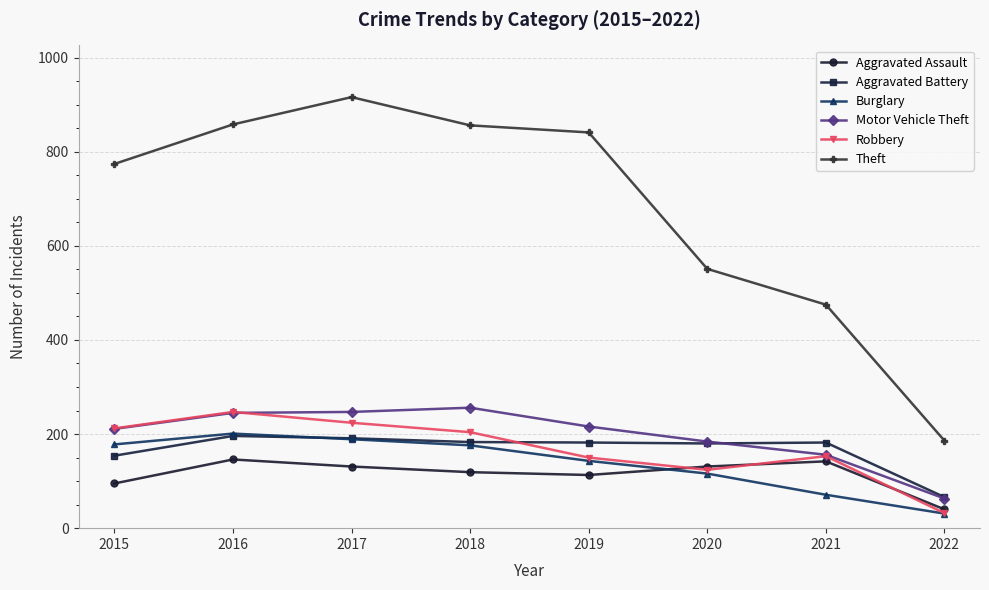

True or false: Aggravated Assault has more than 0 interior local peaks.

True